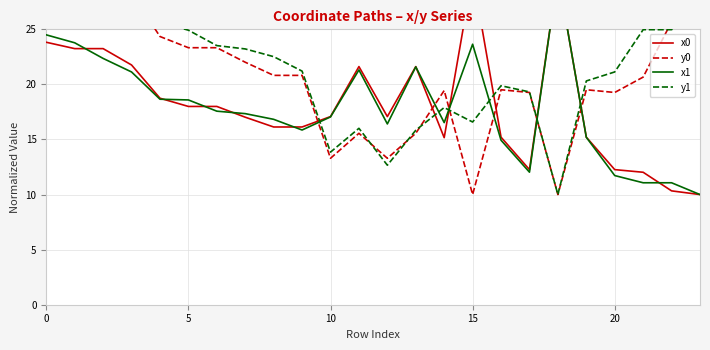

Which series ends up on top after the final intersection of x1 and x0?

x1